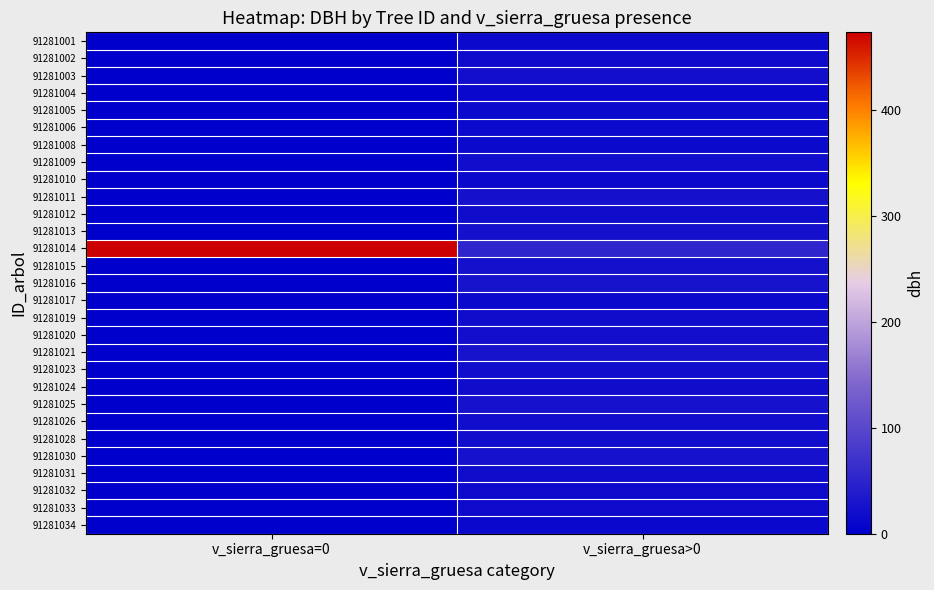

At how many categories does at least one series exceed 391?

1